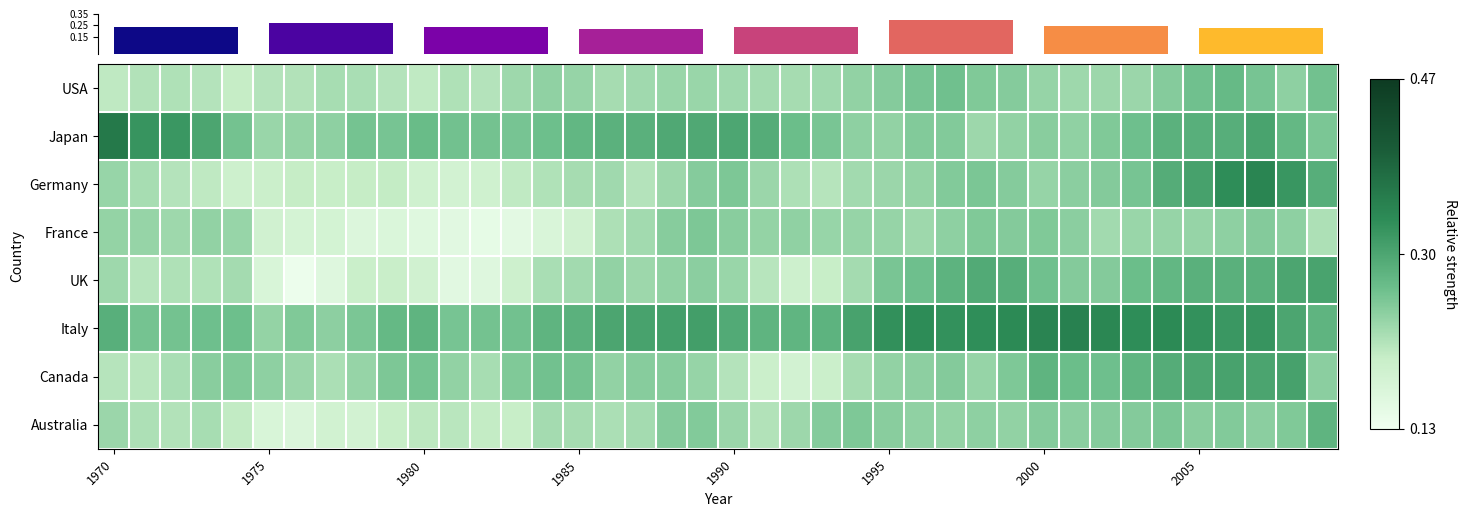

What is the maximum value shown in the chart?

0.4